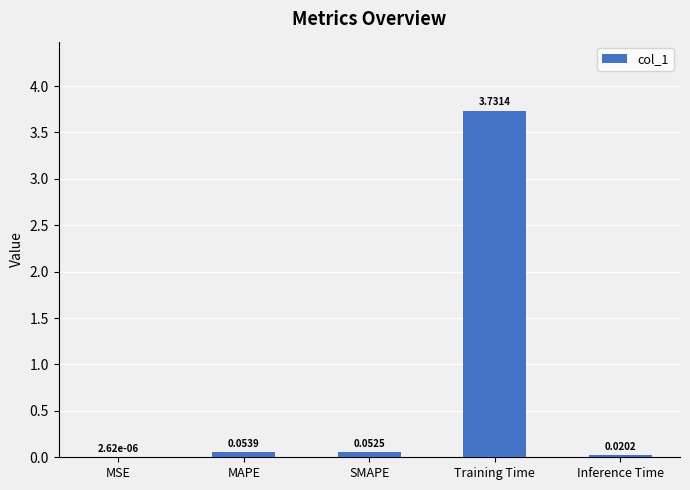

Which category has the highest value across all series?

Training Time